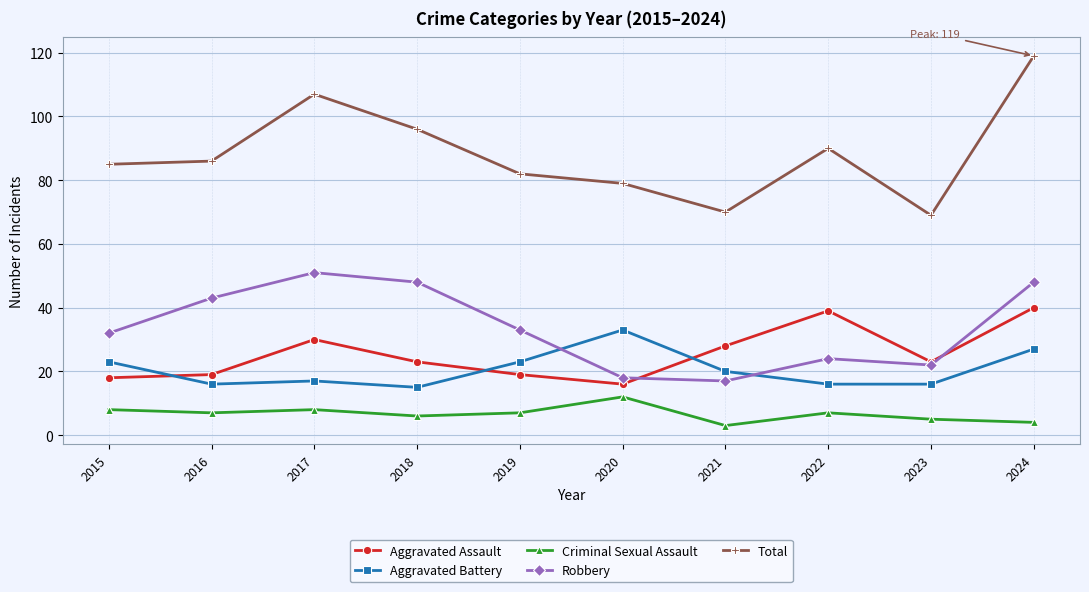

The Total series shows 79 at 2020. True or false?

True